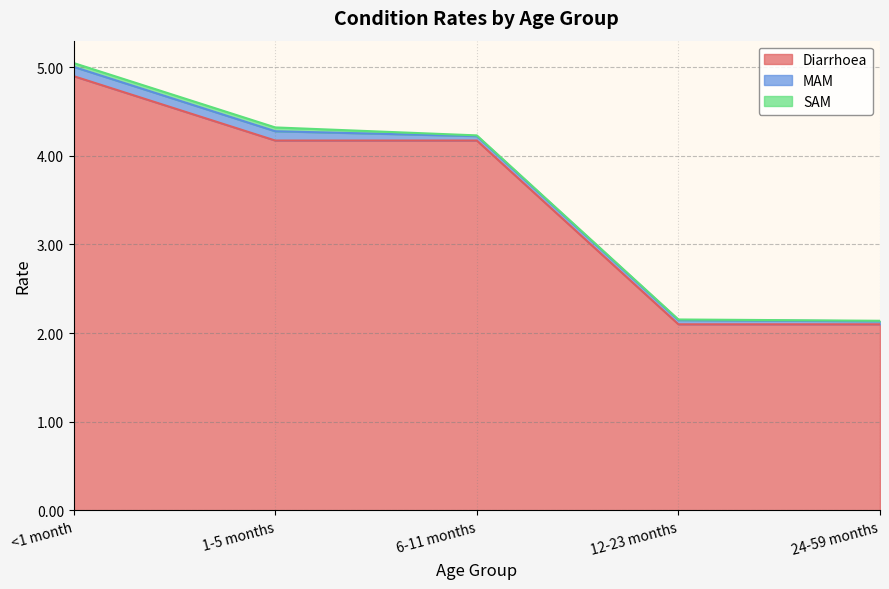

What is the maximum value shown in the chart?

4.9